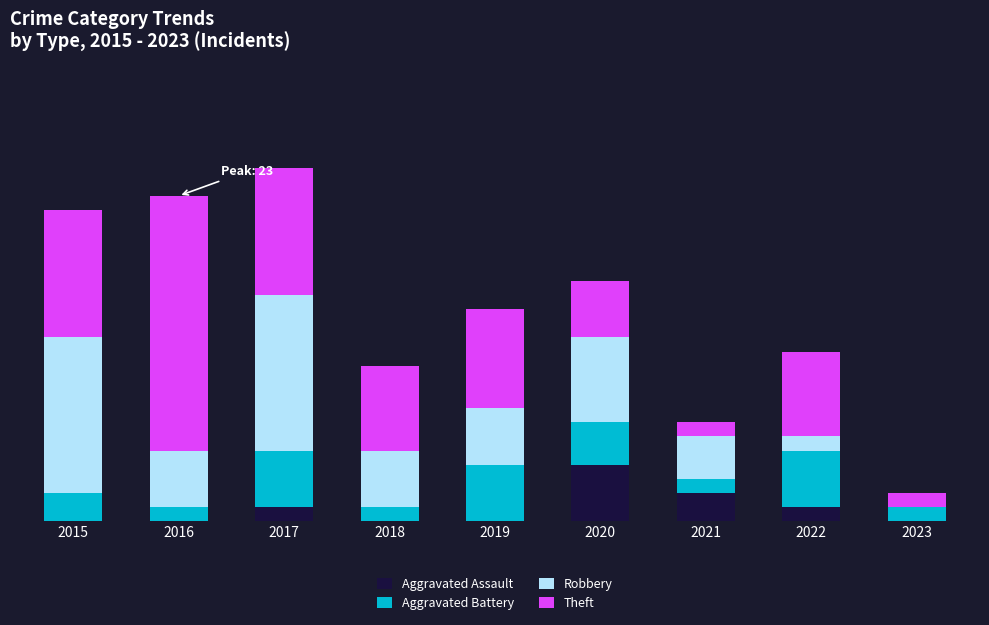

True or false: Aggravated Battery has a value of 2 at 2015.

True